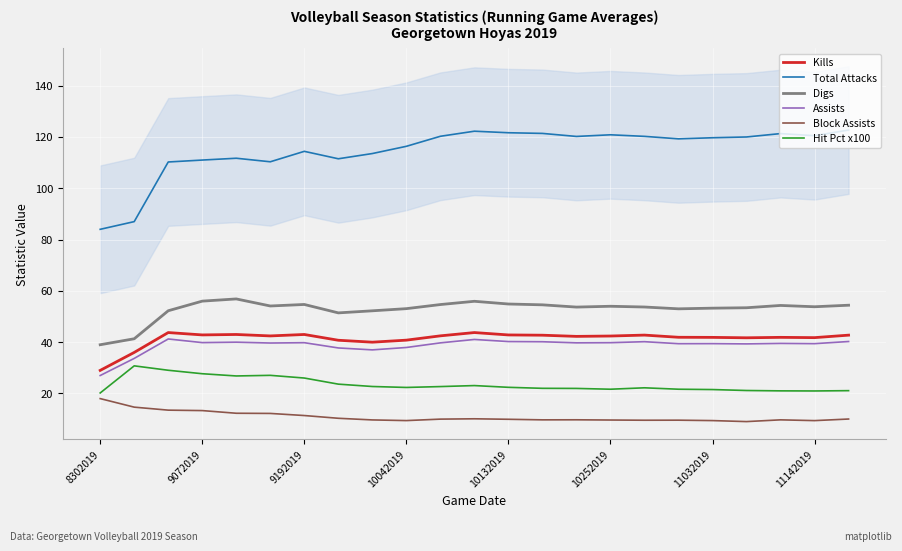

At which label does Assists reach its minimum?

8302019